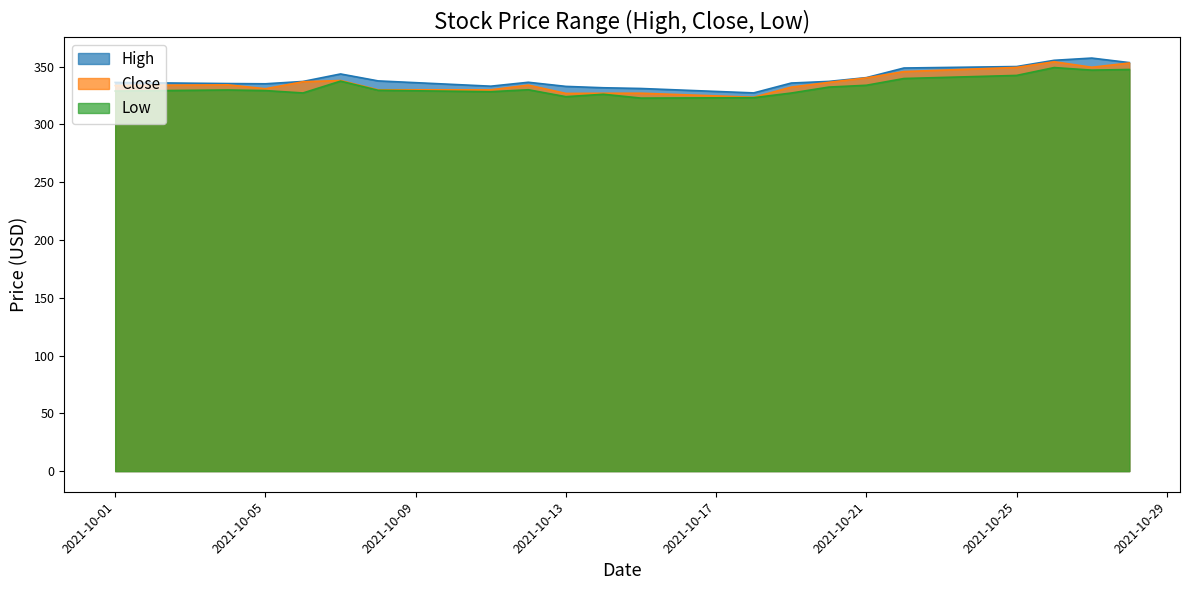

What value does the Low series have at 2021-10-19?

327.1